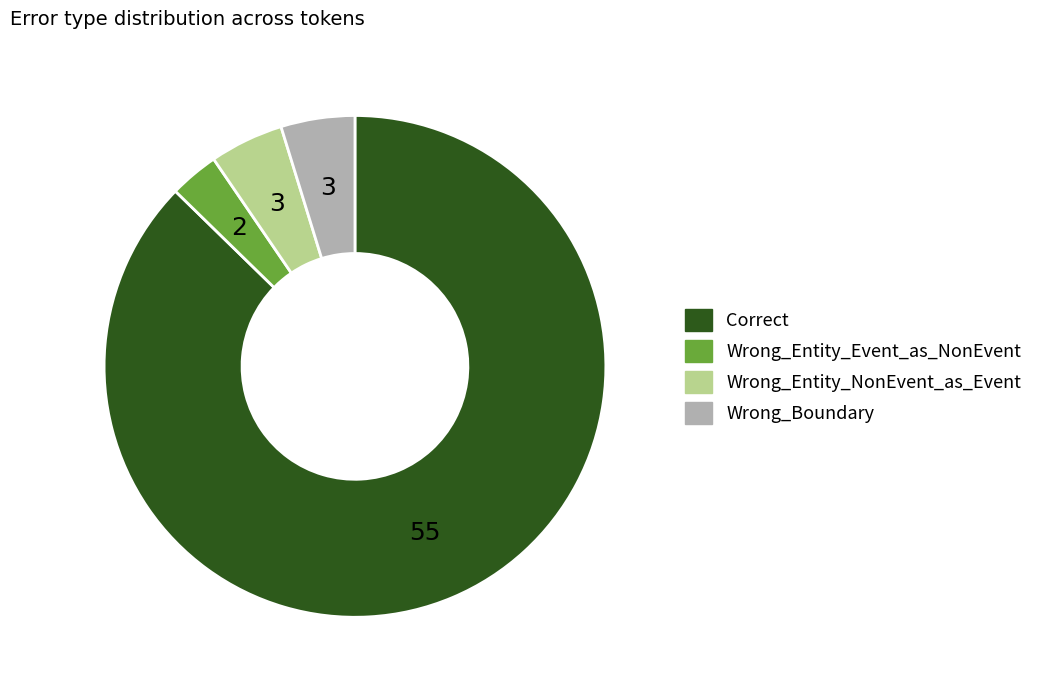

What is the smallest slice in the pie chart?

Wrong_Entity_Event_as_NonEvent